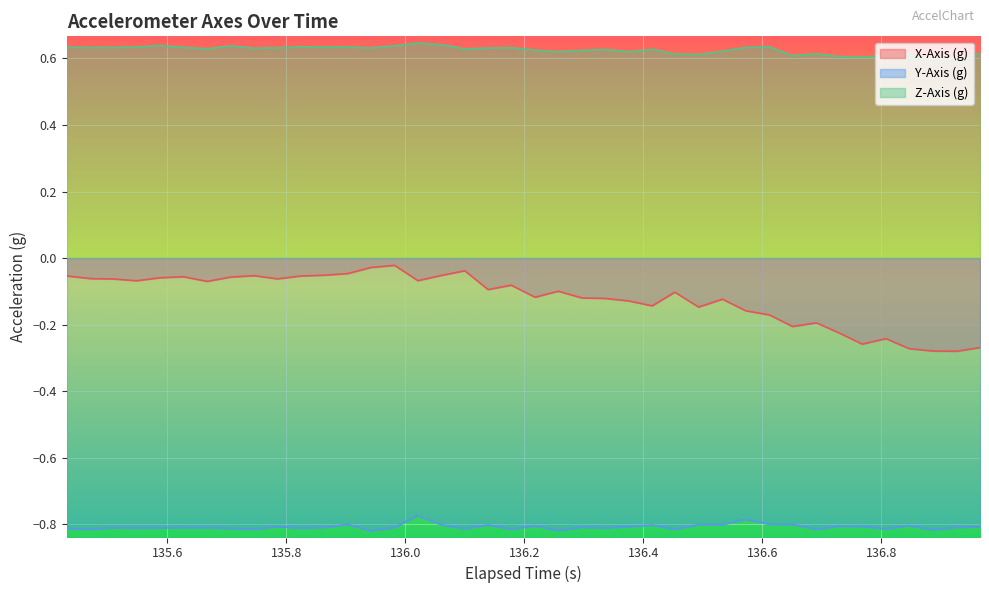

What is the maximum value shown in the chart?

0.6